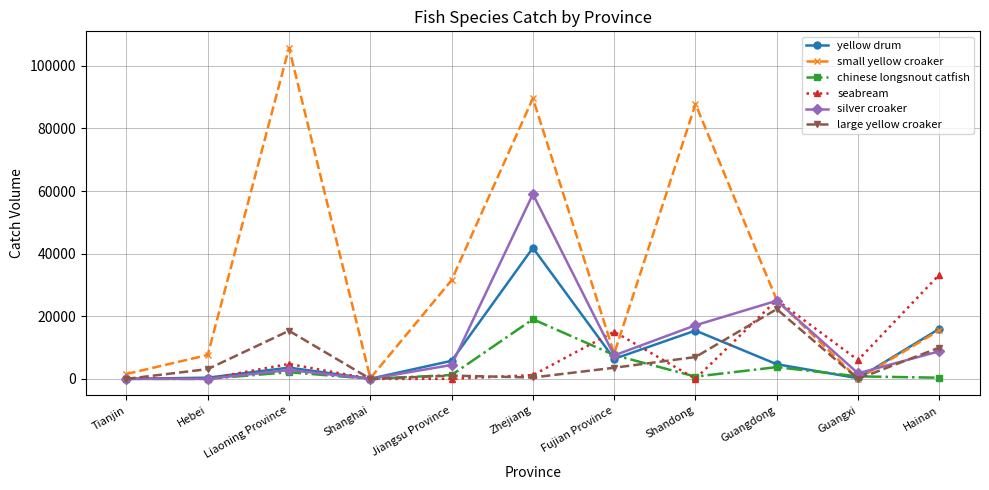

Read the yellow drum value at Liaoning Province, to the nearest 50.

3600